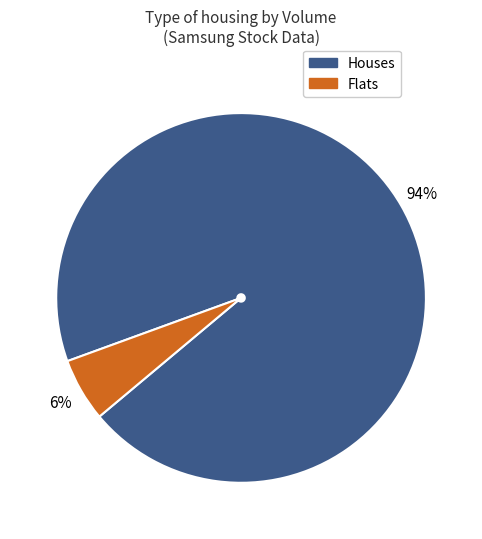

To the nearest percent, what is the average slice percentage?

50%